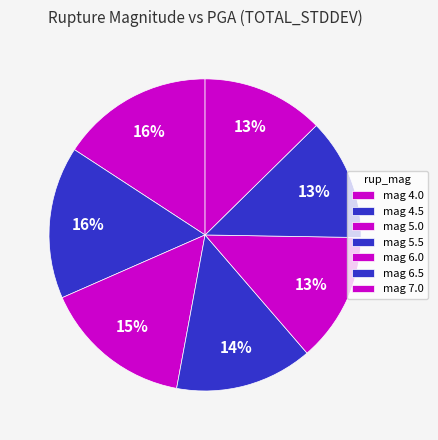

Is there a majority slice in this chart?

No